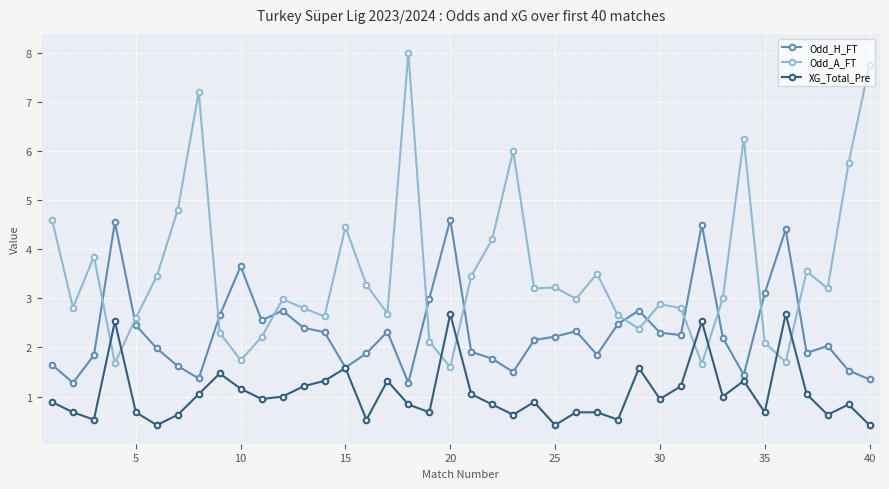

Which series has the largest total across all categories?

Odd_A_FT